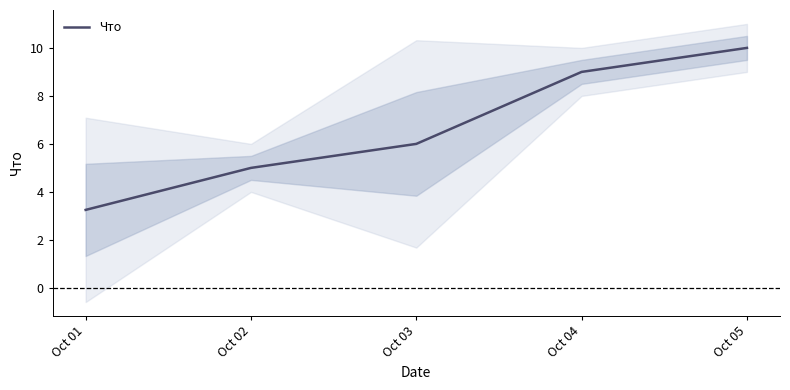

What is the value of the 4th point from the left?

9.0